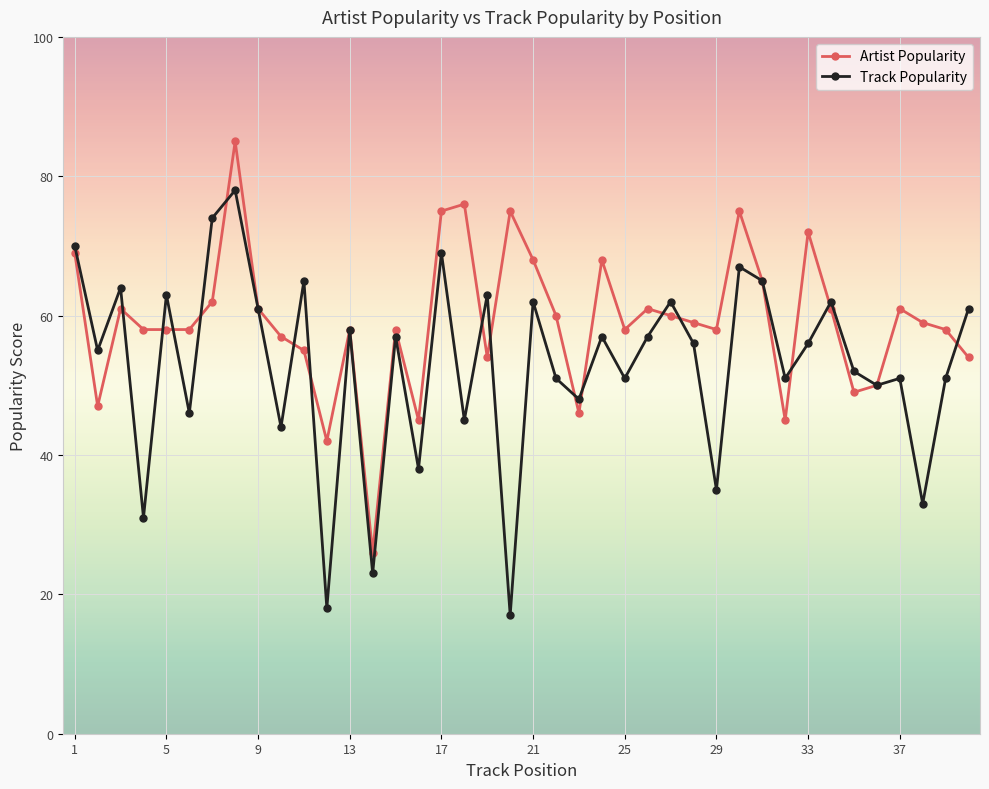

Reading left to right, extract all data points from this chart.

Artist Popularity: 69	47	61	58	58	58	62	85	61	57	55	42	58	26	58	45	75	76	54	75	68	60	46	68	58	61	60	59	58	75	65	45	72	61	49	50	61	59	58	54
Track Popularity: 70	55	64	31	63	46	74	78	61	44	65	18	58	23	57	38	69	45	63	17	62	51	48	57	51	57	62	56	35	67	65	51	56	62	52	50	51	33	51	61